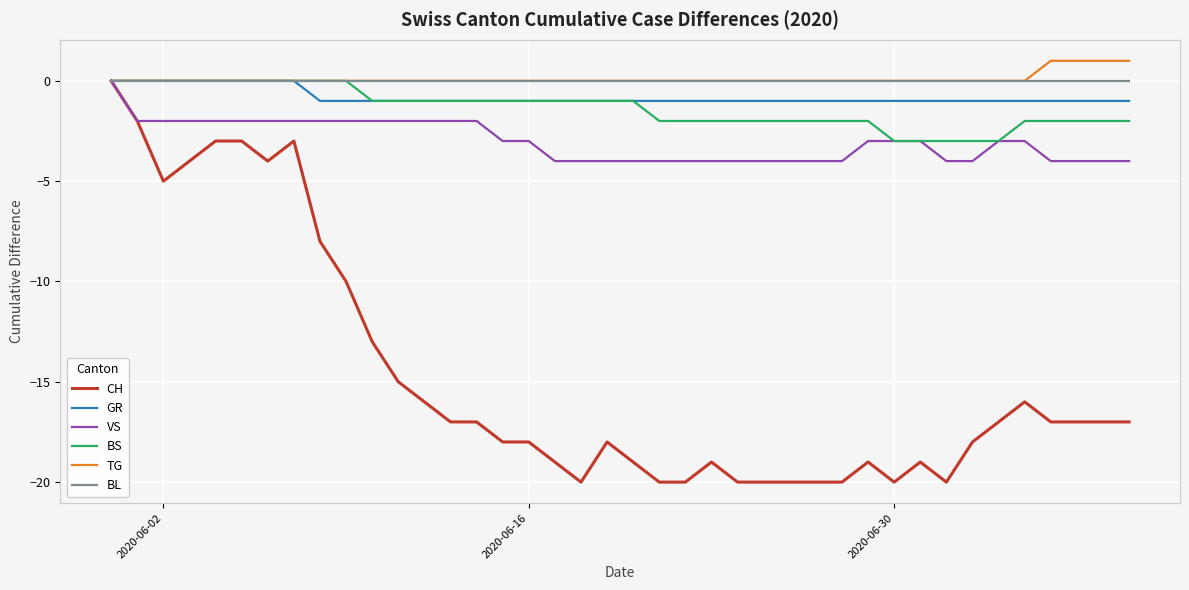

Which series has the largest range (max minus min)?

CH